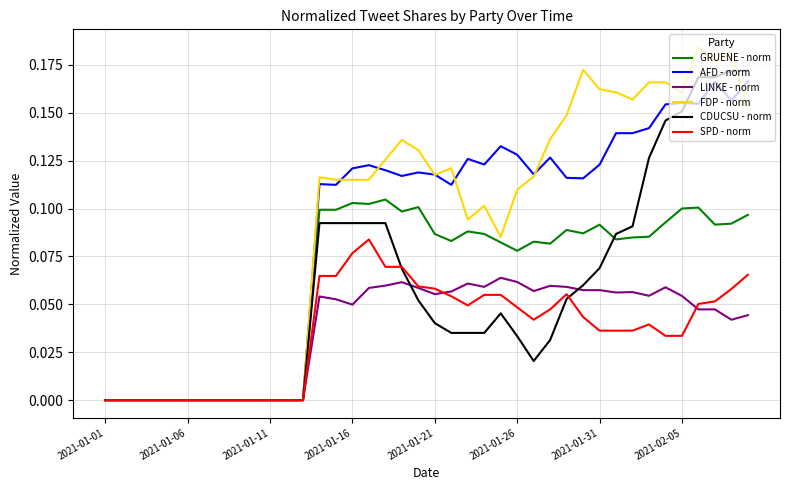

Which series has the largest range (max minus min)?

FDP - norm